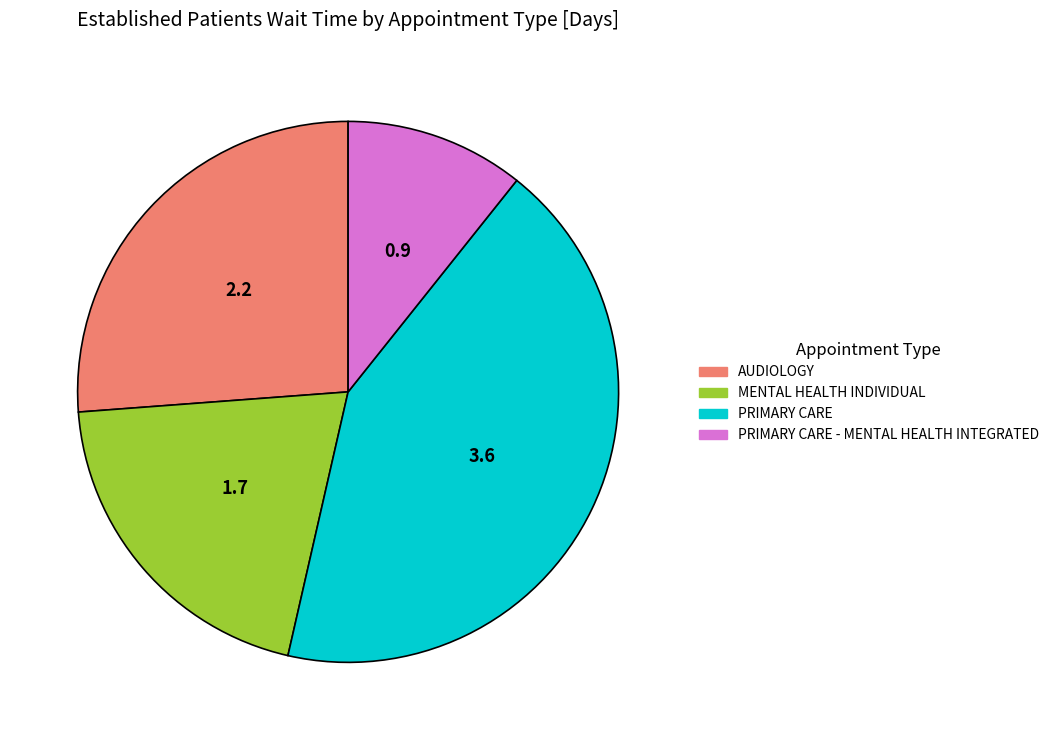

Is there any slice that represents more than half of the pie?

No